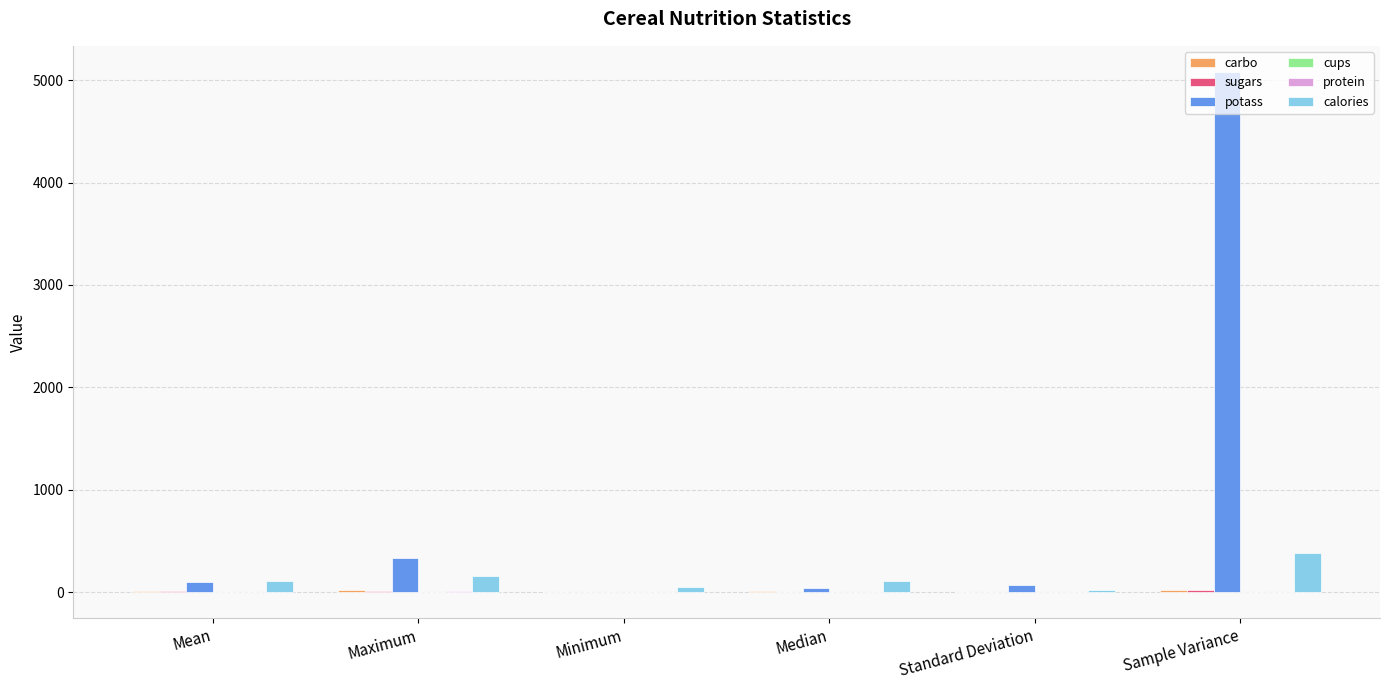

What is the greatest value displayed?

5081.8